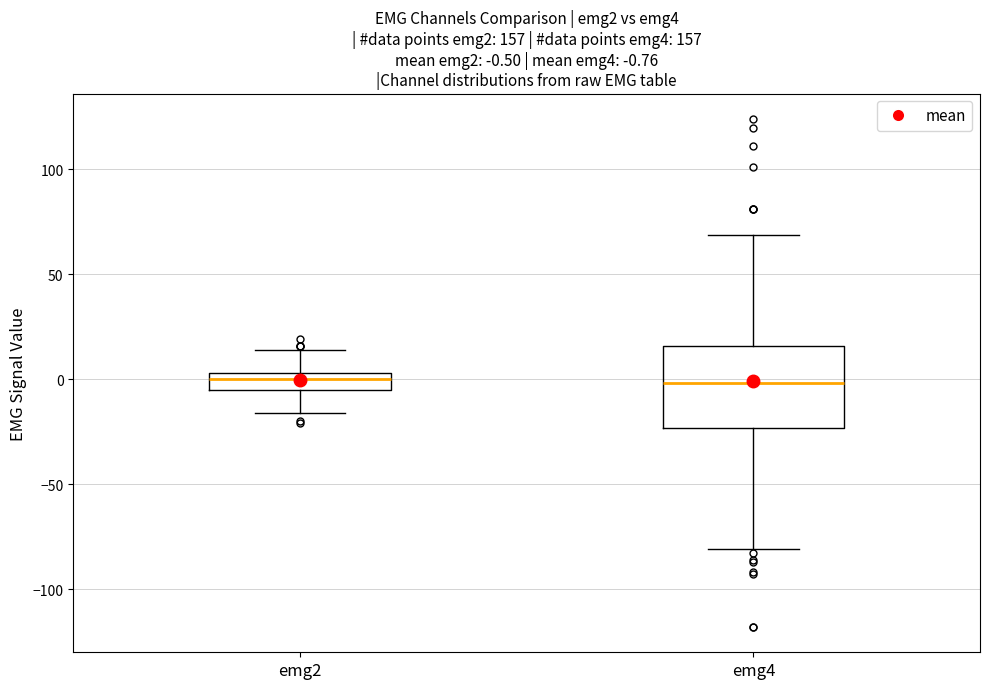

Which box is the tallest, from its lower edge to its upper edge?

emg4